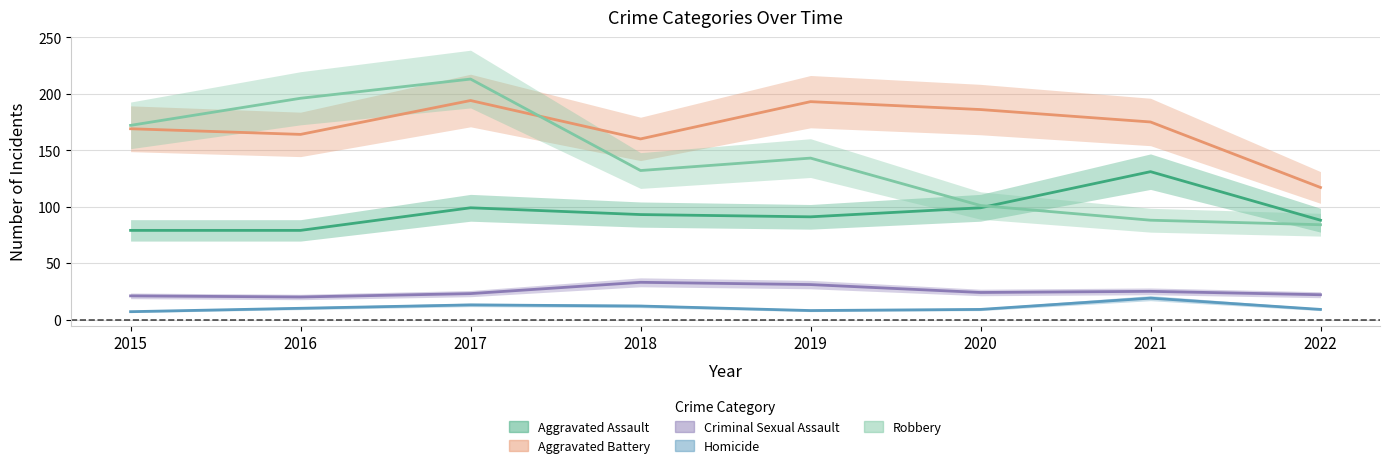

What are all the series names shown in the legend?

Aggravated Assault, Aggravated Battery, Criminal Sexual Assault, Homicide, Robbery